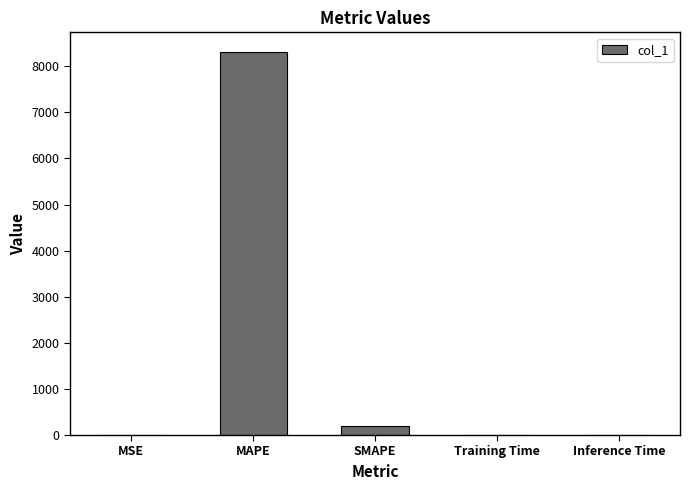

Is it true that the value at Inference Time is 0.0?

True